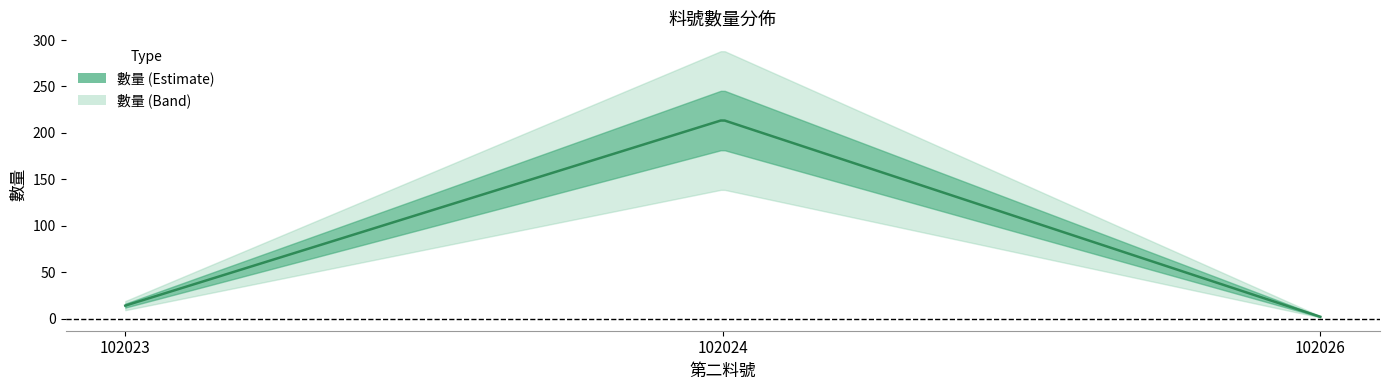

Which category has the highest value across all series?

102024